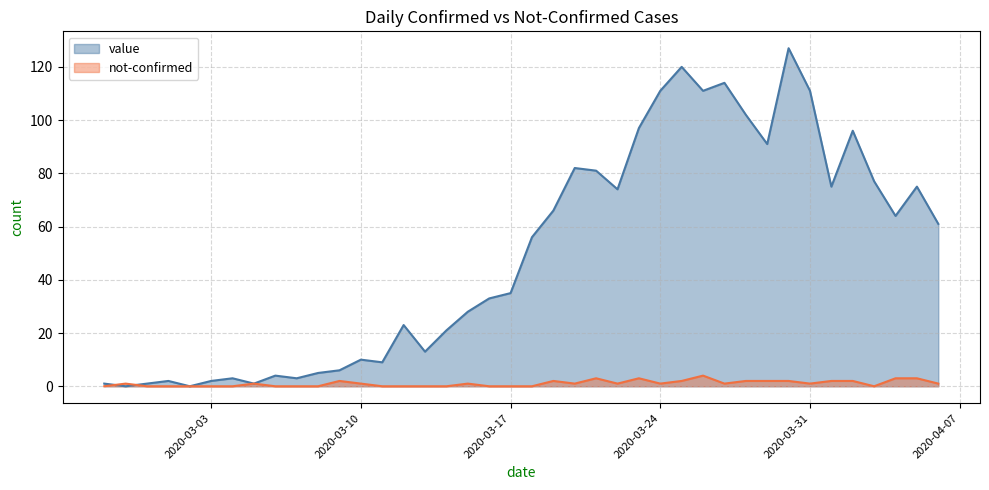

What is the value of the value point at the 23rd from the left?

82